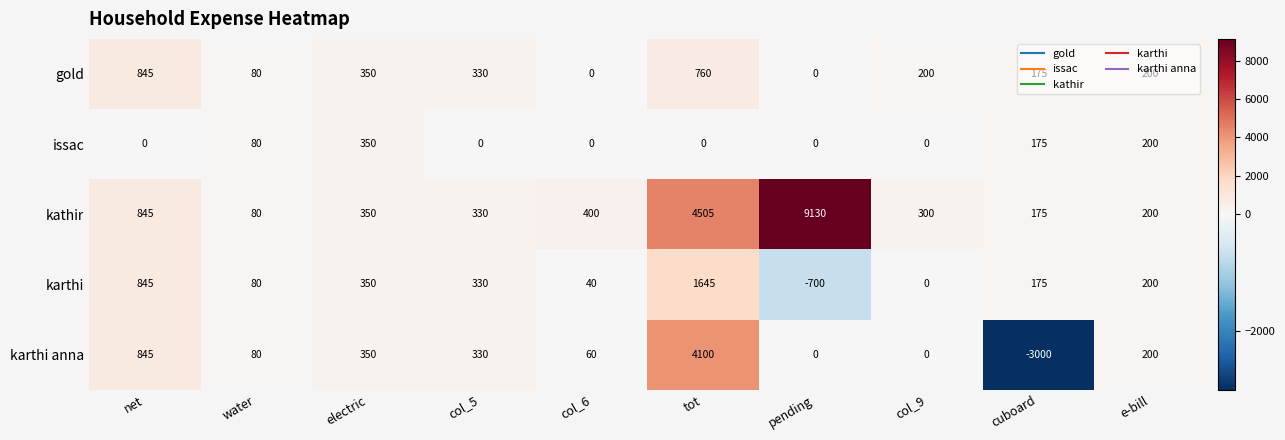

What is the sum of the gold values at water and col_6?

80